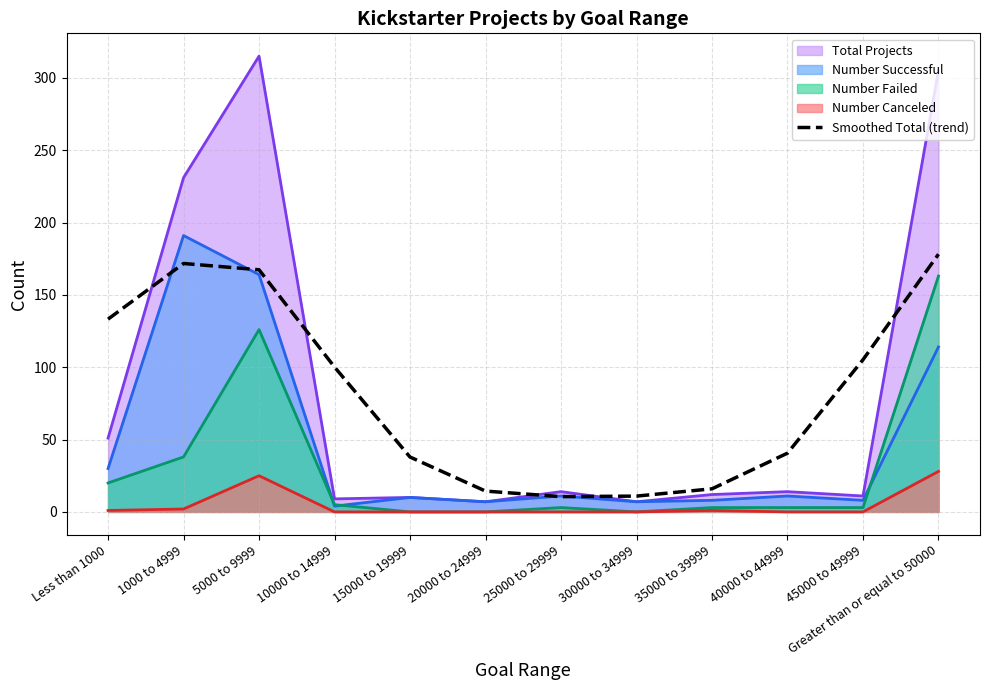

The chart shows a value of 100.1 at 10000 to 14999. True or false?

True